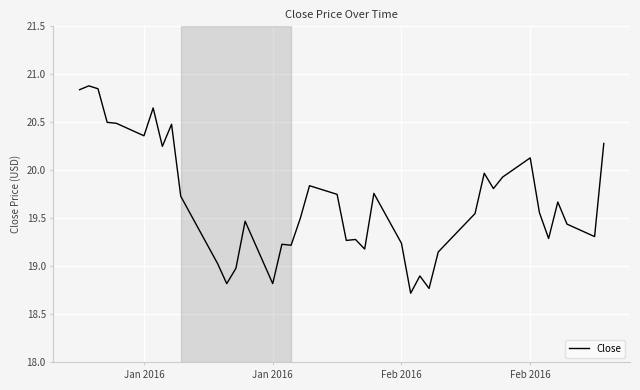

What is the average value?

19.7